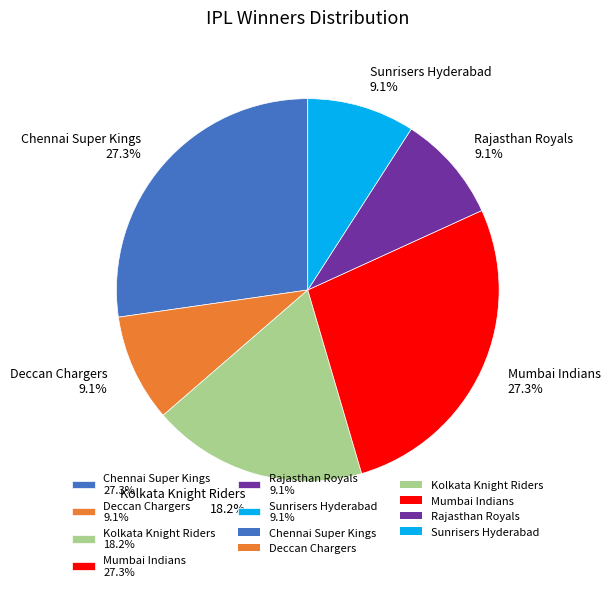

Count the number of slices in the pie.

6